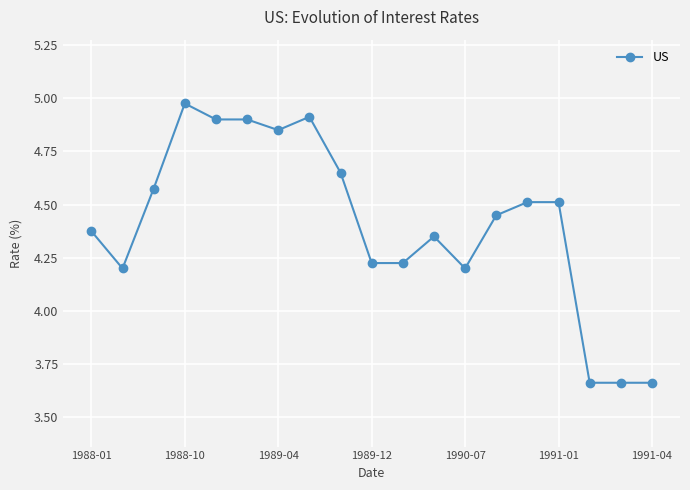

What is the sum of all values?

83.8